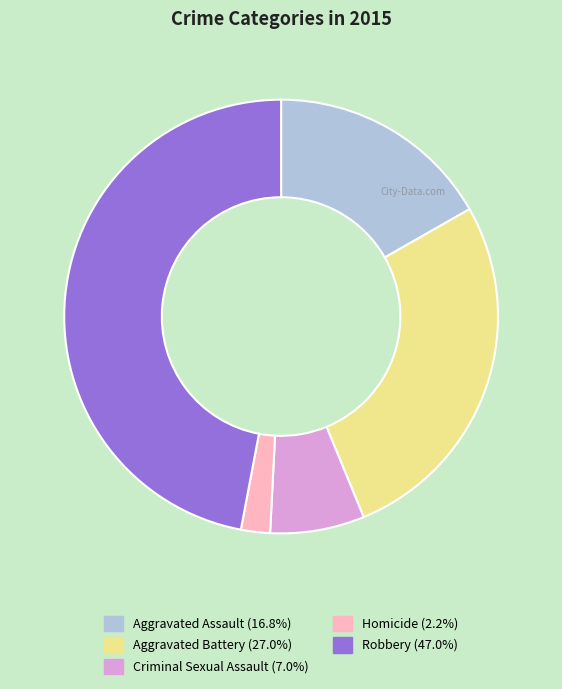

Is there any slice that represents more than half of the pie?

No